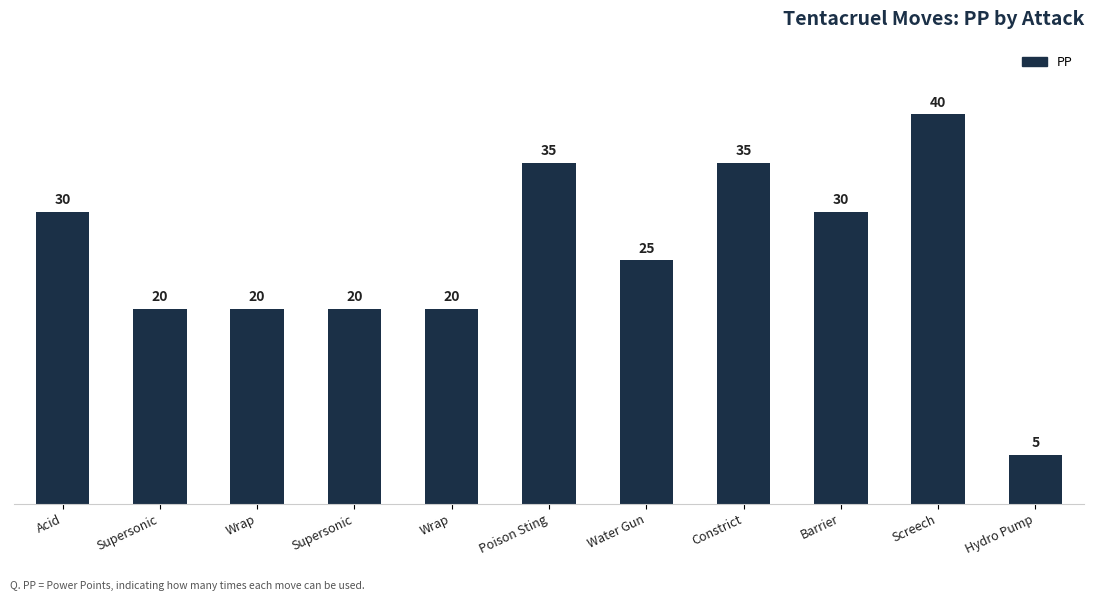

Reading left to right, list all the values displayed in this chart.

Acid=30	Supersonic=20	Wrap=20	Supersonic=20	Wrap=20	Poison Sting=35	Water Gun=25	Constrict=35	Barrier=30	Screech=40	Hydro Pump=5